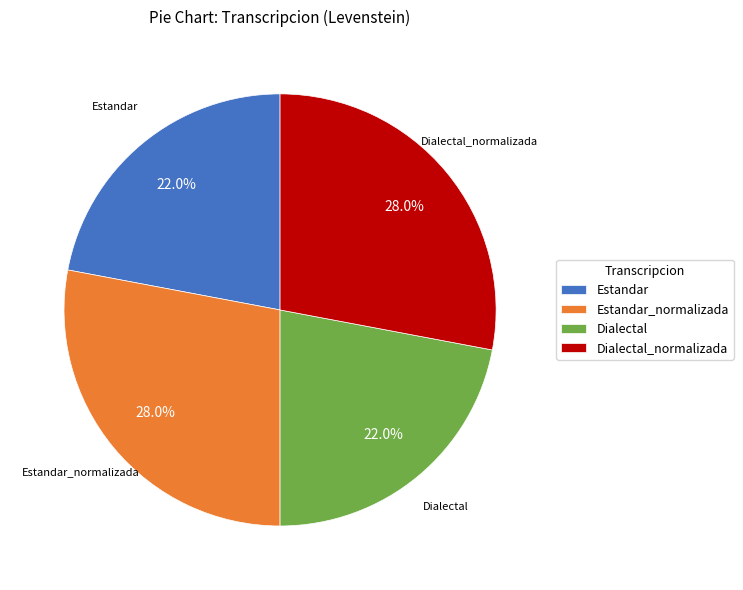

Which has a higher value, Estandar or Estandar_normalizada?

Estandar_normalizada